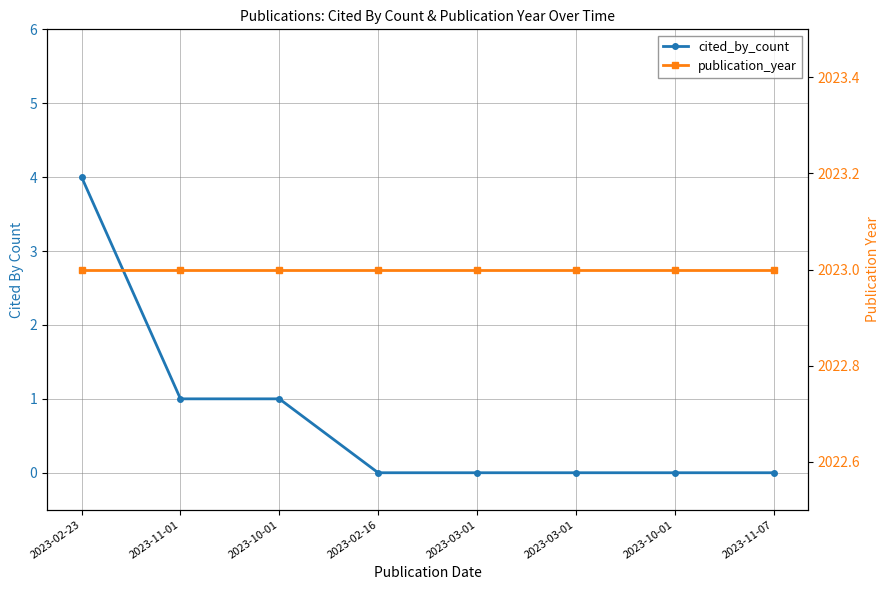

The value of publication_year at 2023-03-01 is 524. True or false?

False